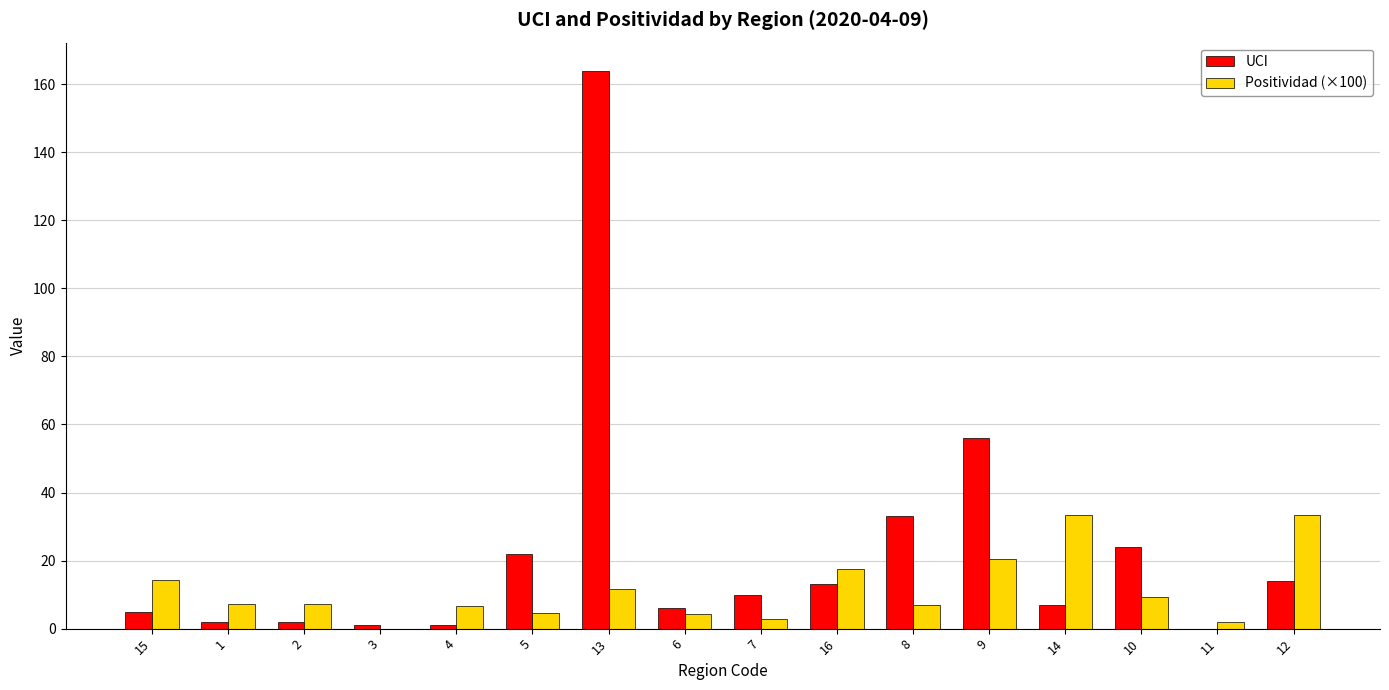

Are the bars grouped side by side (vs. stacked)?

Yes